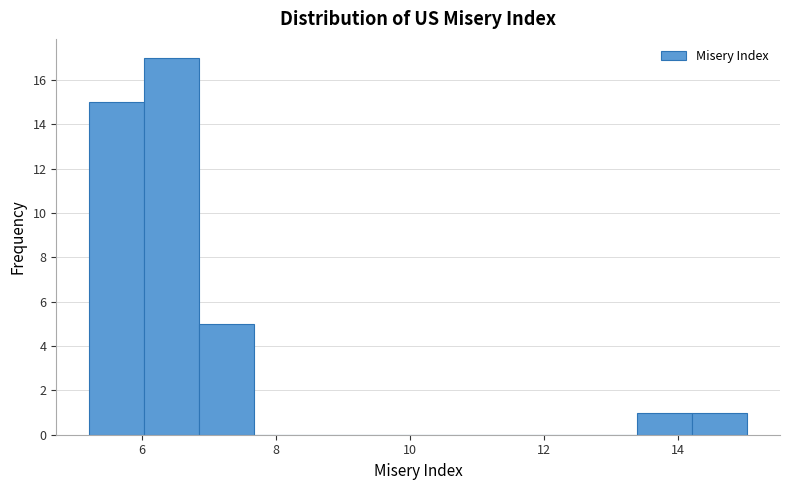

How tall is the bar that spans 5.2 to 6.0 on the x-axis? Neither the bar edges nor the heights are printed on the chart, so give them approximately, as read against the axes.

15